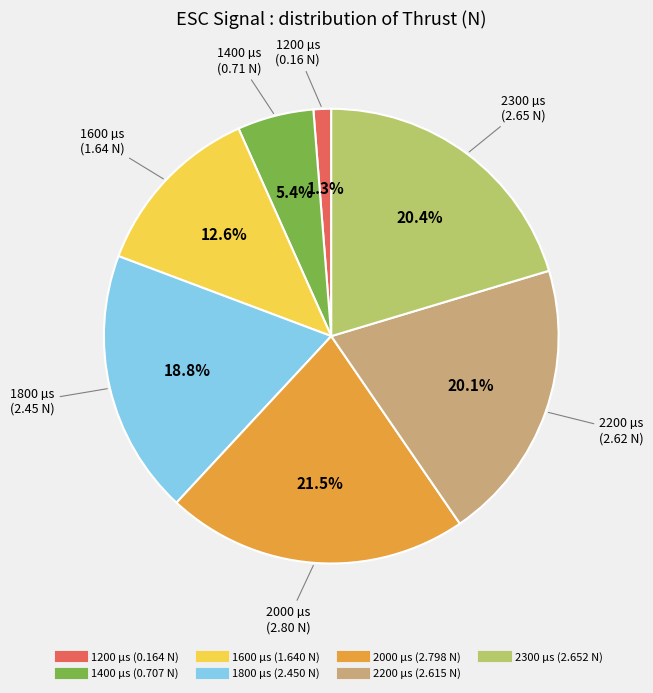

What is the total percentage of 2200 and 1800?

38.9%